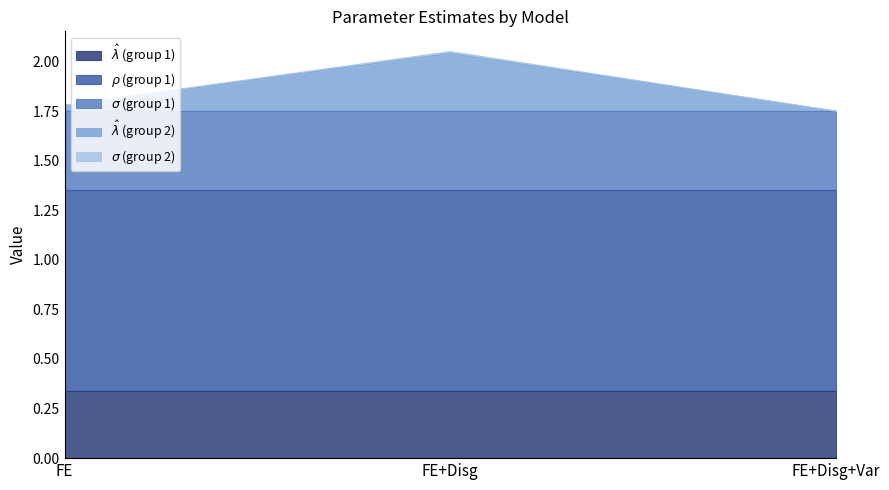

Reading left to right, extract all data points from this chart.

hat_lambda_1: 0.3	0.3	0.3
rho_1: 1.0	1.0	1.0
sigma_1: 0.4	0.4	0.4
hat_lambda_2: 0.0	0.3	0.0
sigma_2: 0.0	0.0	0.0